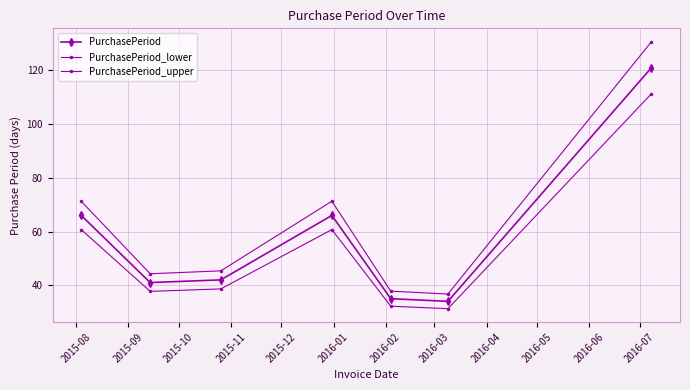

True or false: PurchasePeriod_upper and PurchasePeriod intersect in this chart.

False